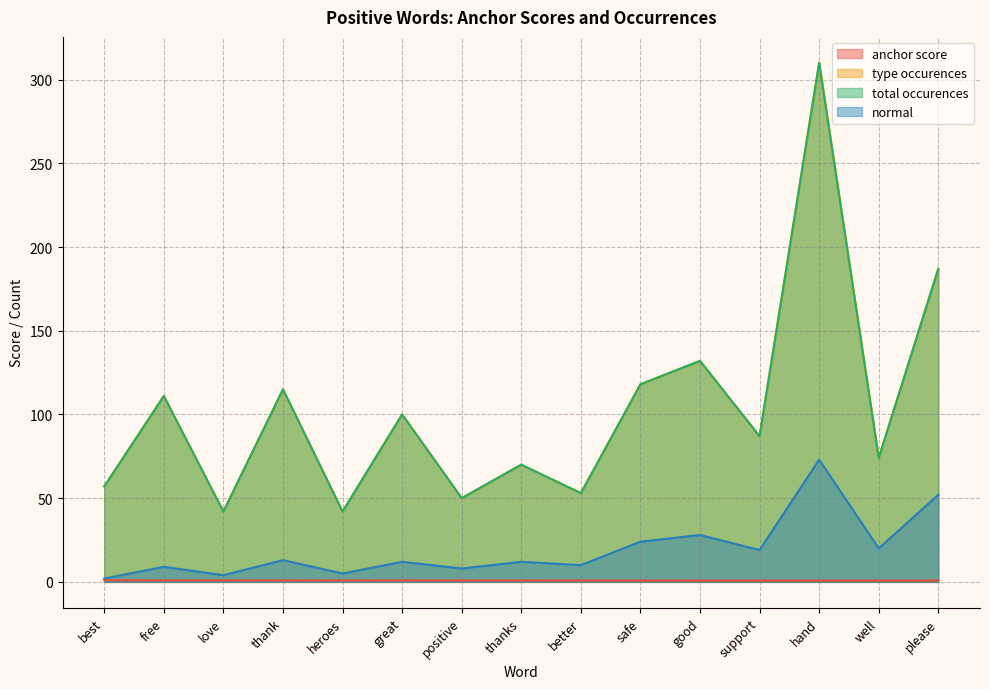

Which category has the highest value across all series?

hand